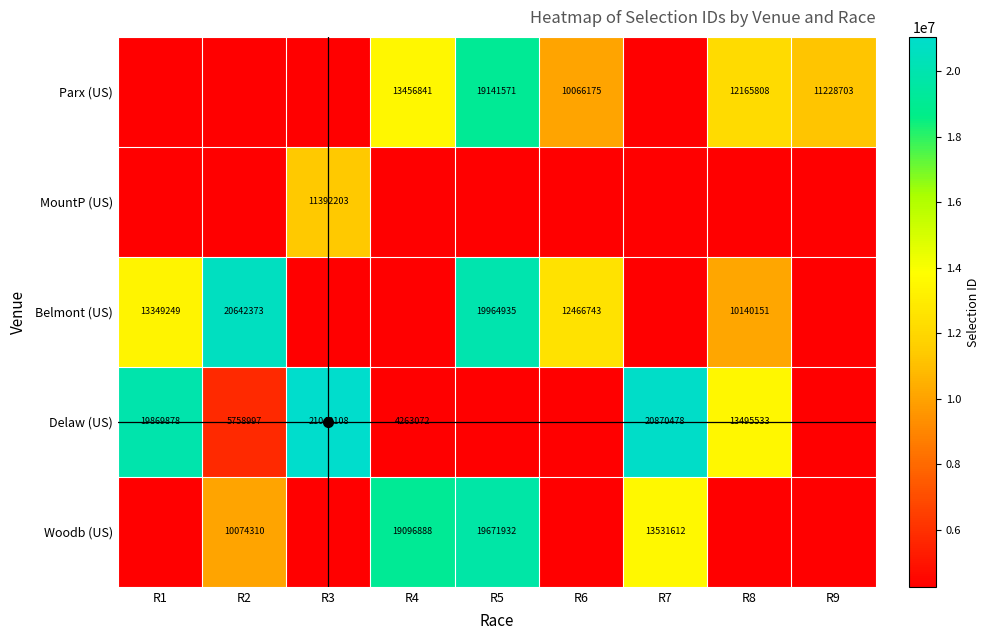

True or false: Parx (US) has a value of 5394031 at R8.

False